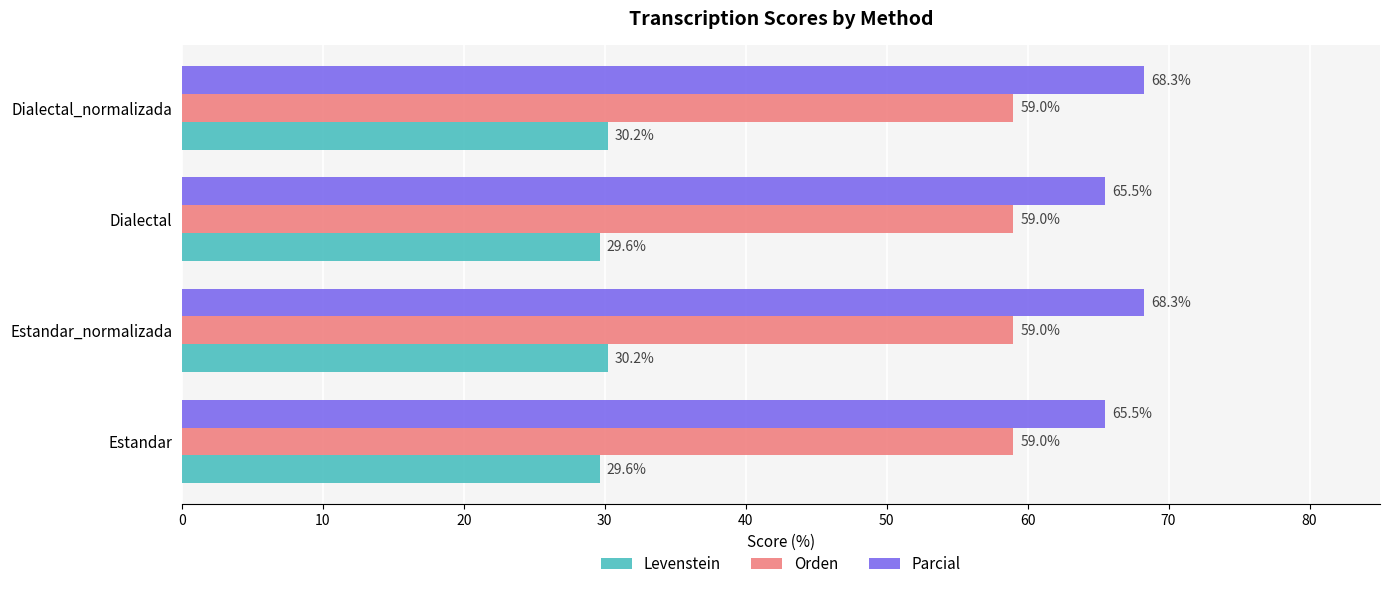

What is the sum of all Parcial values?

267.6